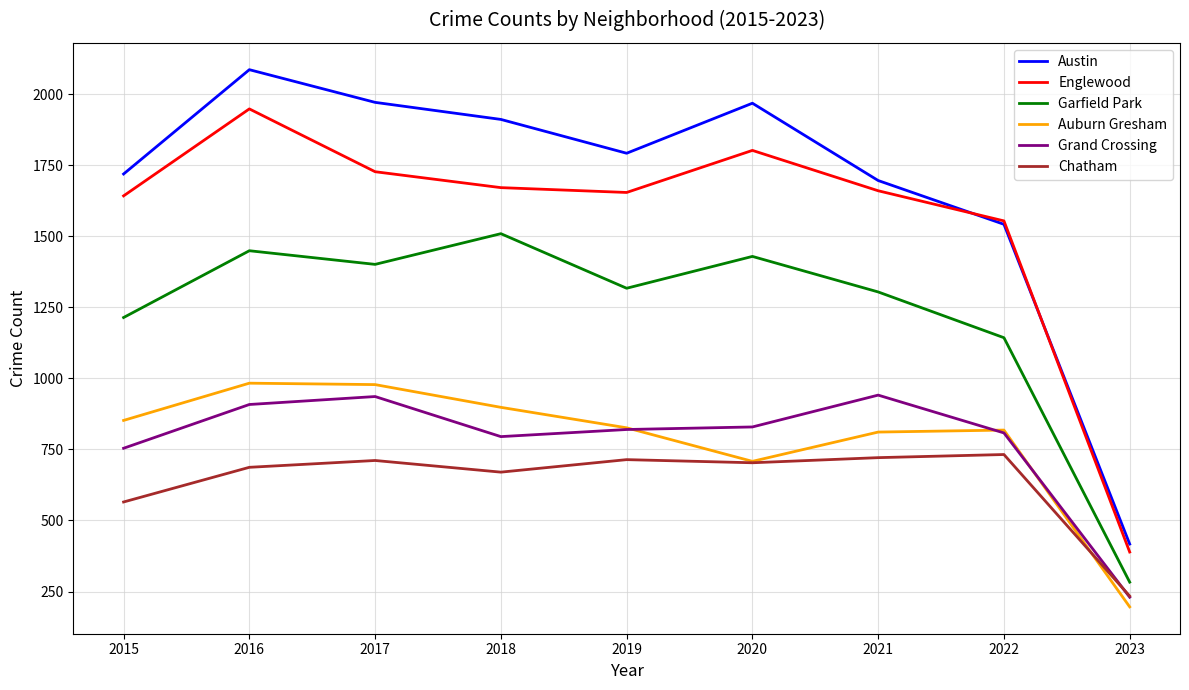

How many interior local peaks does the Austin series have?

2